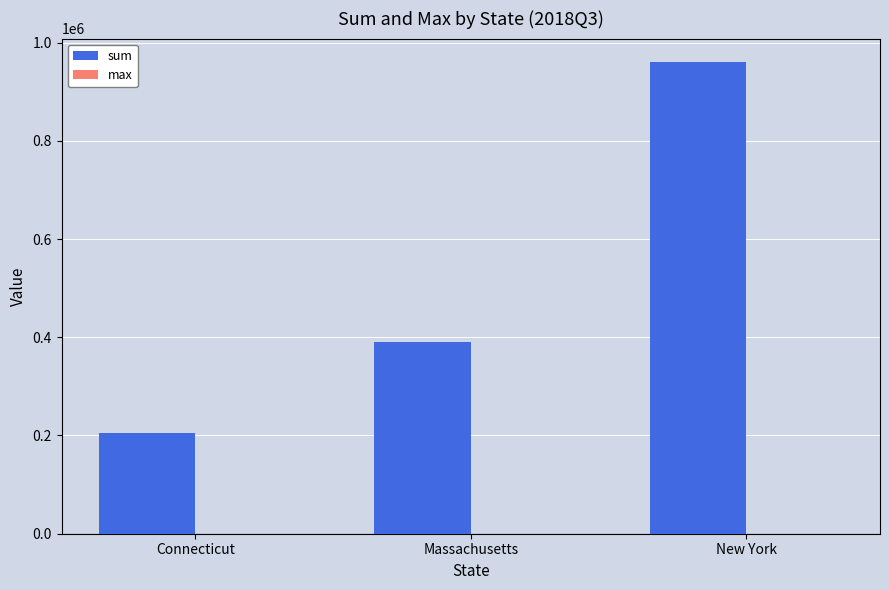

What is the greatest value displayed?

960038.9